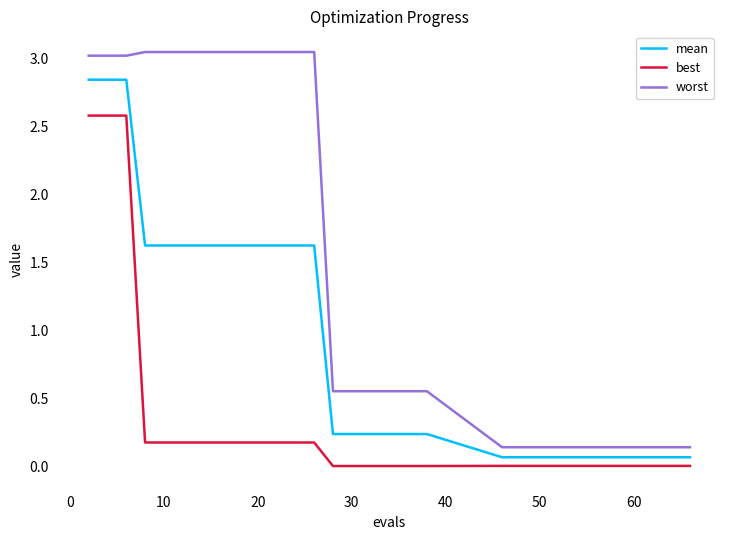

Rank the series by their average value, from highest to lowest.

worst, mean, best